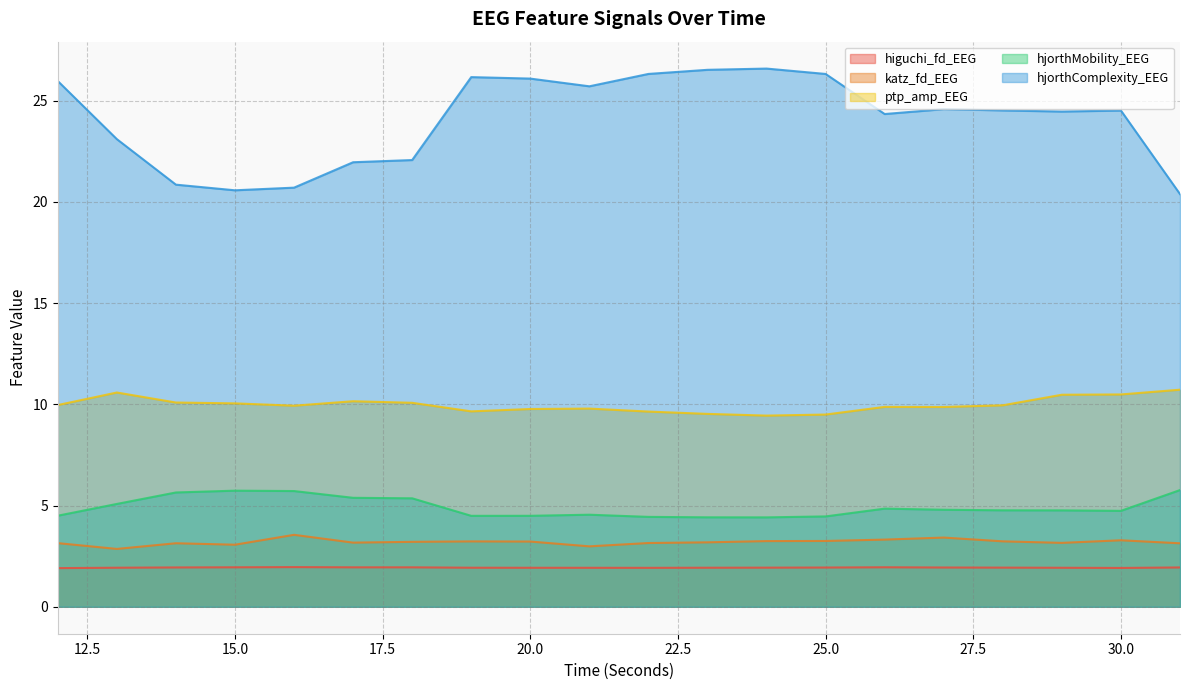

List the labels in order of hjorthComplexity_EEG value, largest first.

24, 23, 22, 25, 19, 20, 12, 21, 27, 28, 30, 29, 26, 13, 18, 17, 14, 16, 15, 31